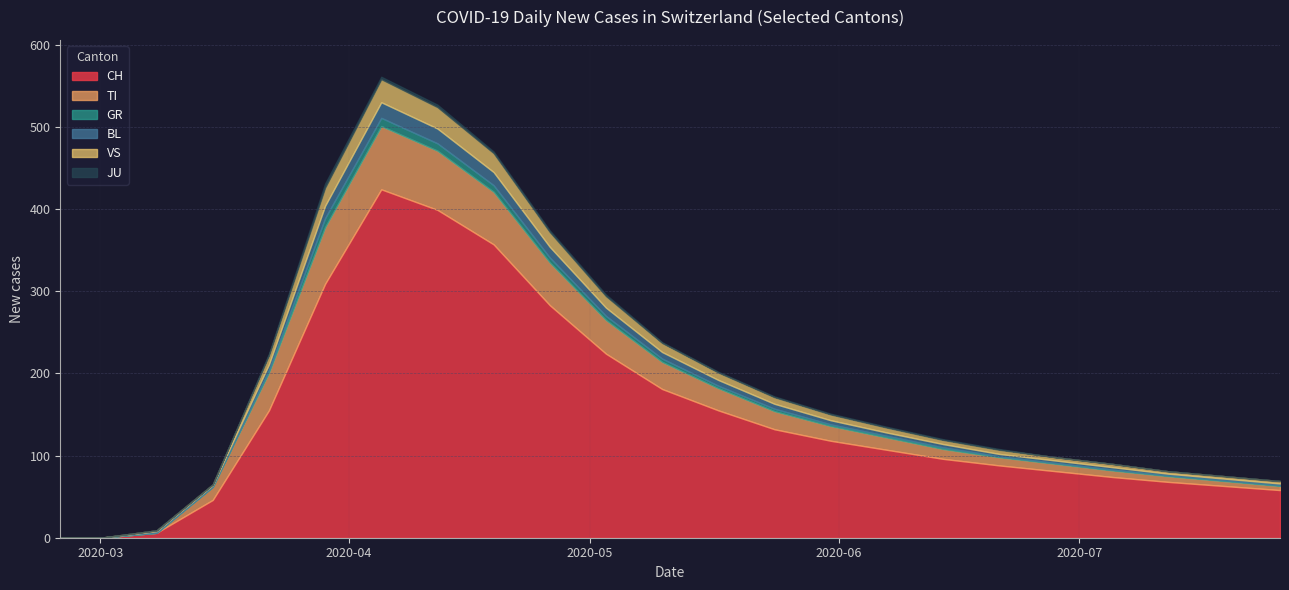

What is the difference between the highest and lowest values at 2020-06-14?

95